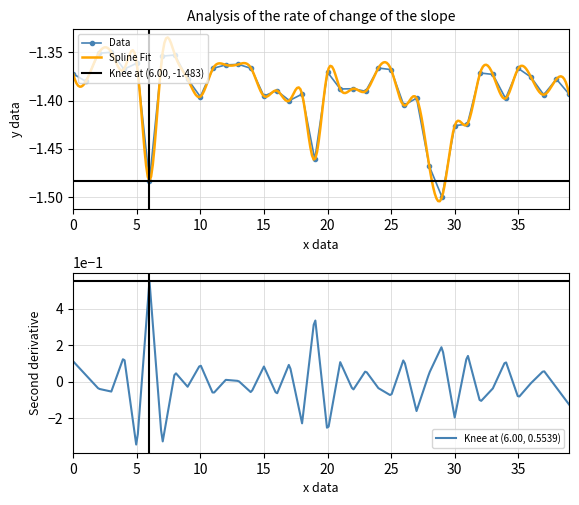

True or false: Data has more than 2 interior local peaks.

True